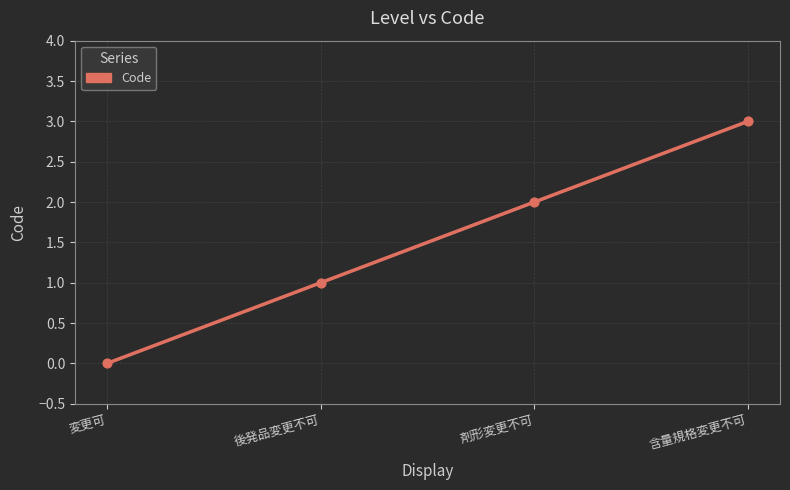

What is the change in value from 後発品変更不可 to 剤形変更不可?

+1